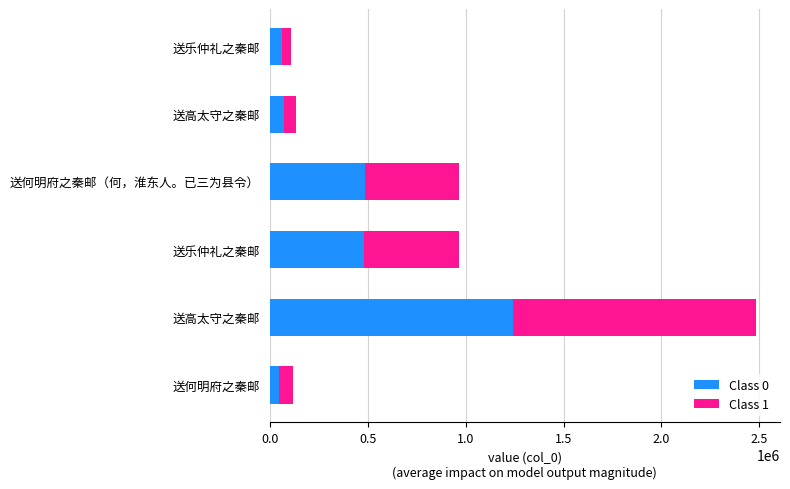

Count the number of categories in the chart.

6